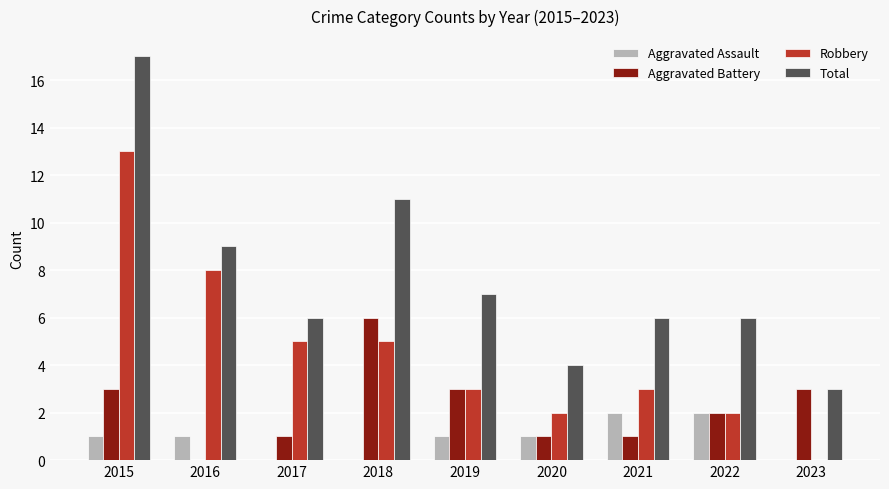

Which series changed the most between 2015 and 2016?

Total